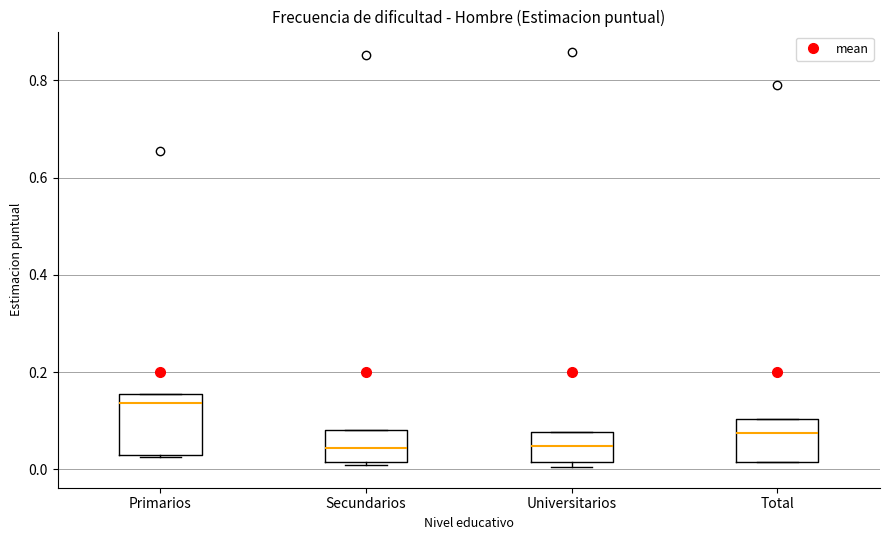

Which box is the tallest, from its lower edge to its upper edge?

Primarios